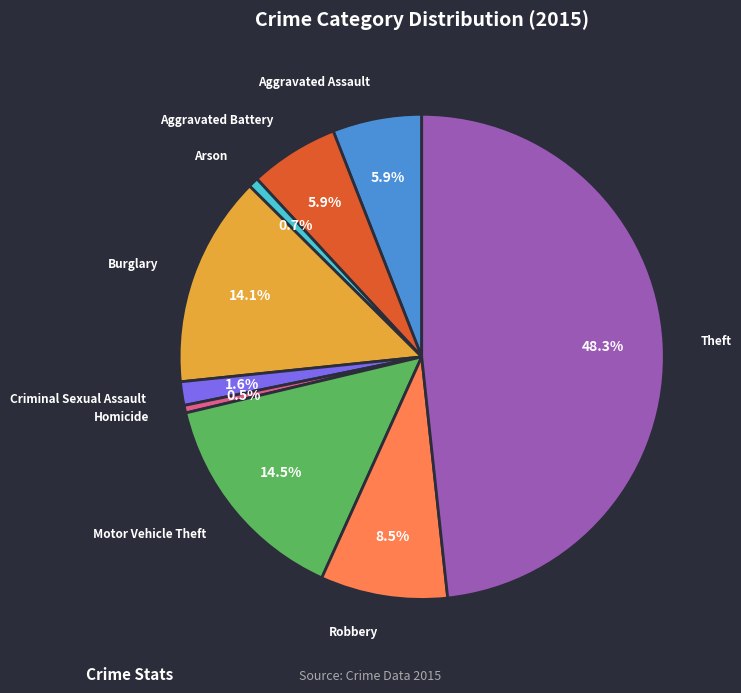

Does Motor Vehicle Theft account for over 50% of the chart?

No